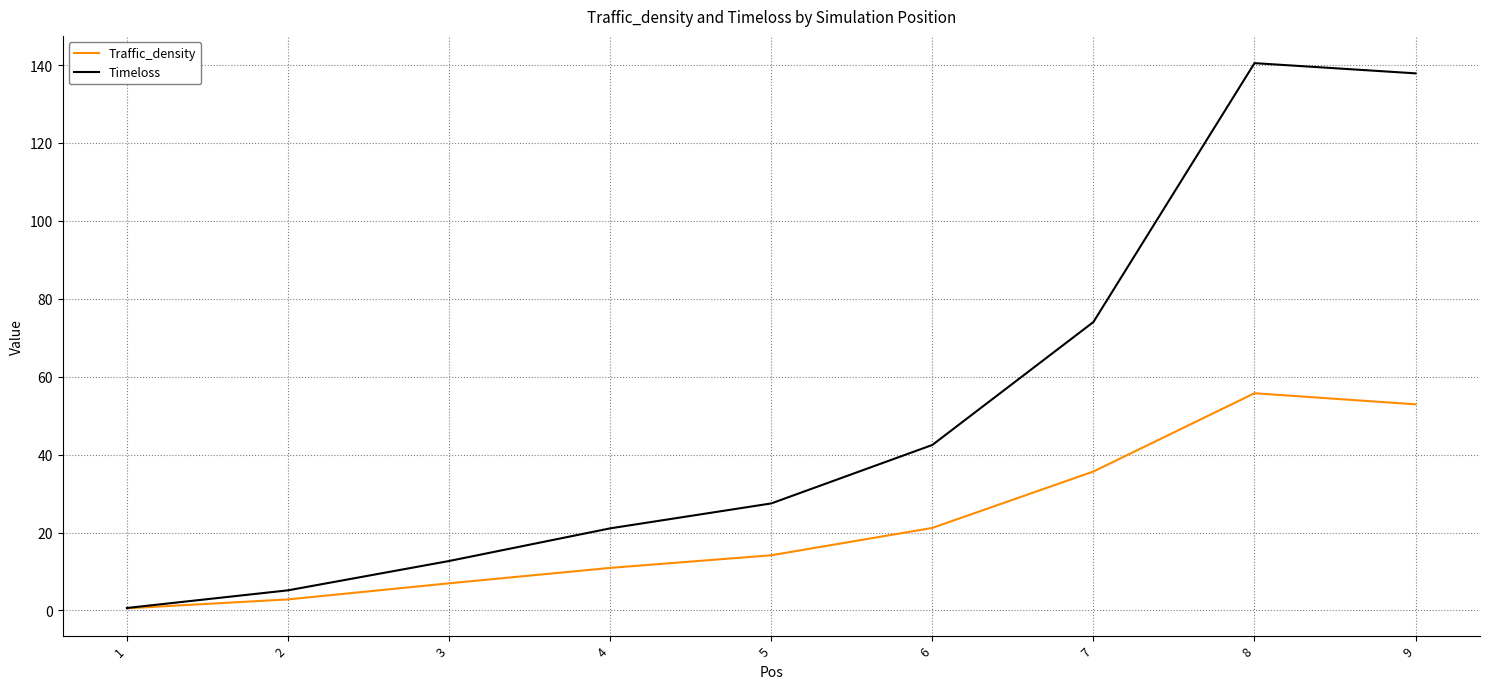

What is the average value of the Traffic_density series?

22.3